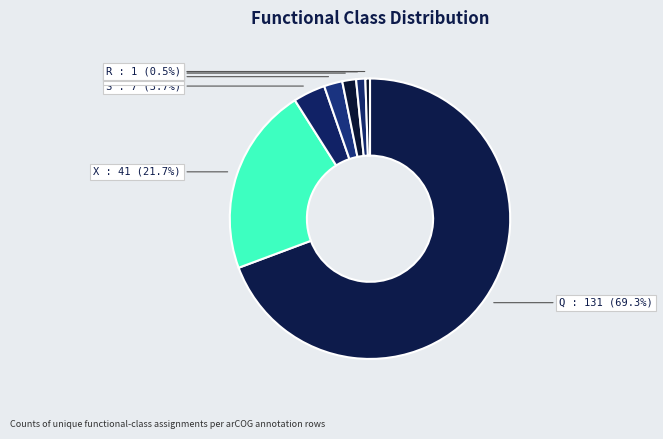

Between X and Q, which is larger?

Q